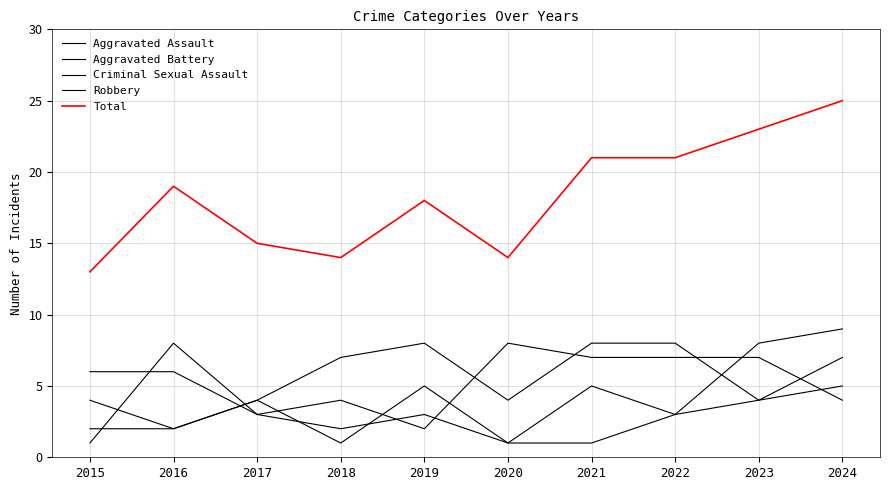

Does the chart have visible grid lines?

Yes